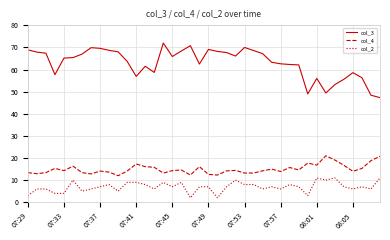

What is the maximum value shown in the chart?

72.0